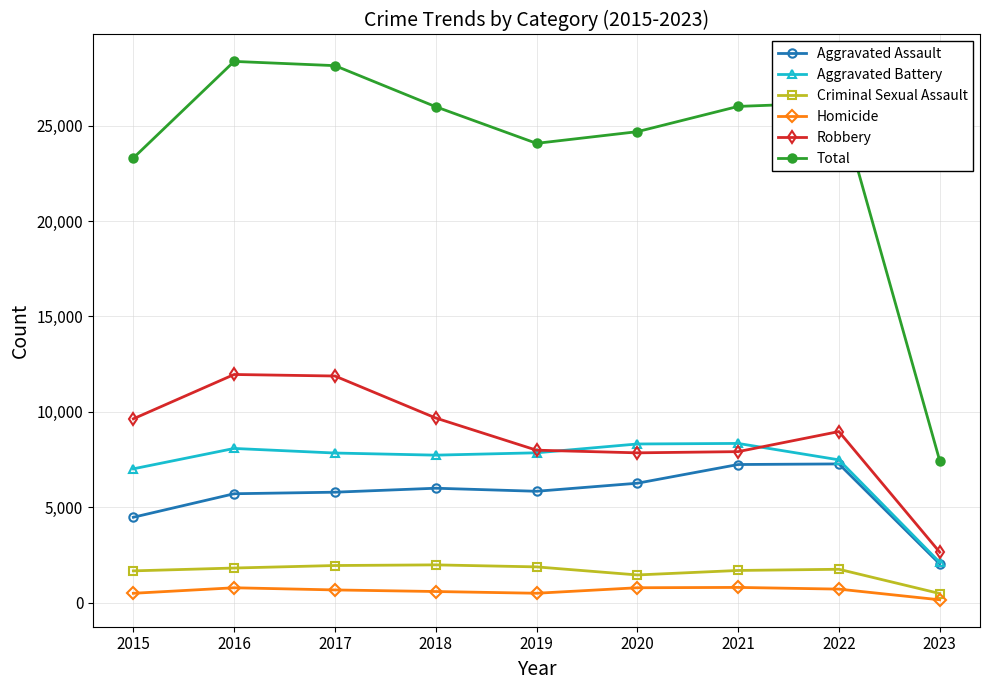

What is the difference between the highest and lowest values at 2017?

27469